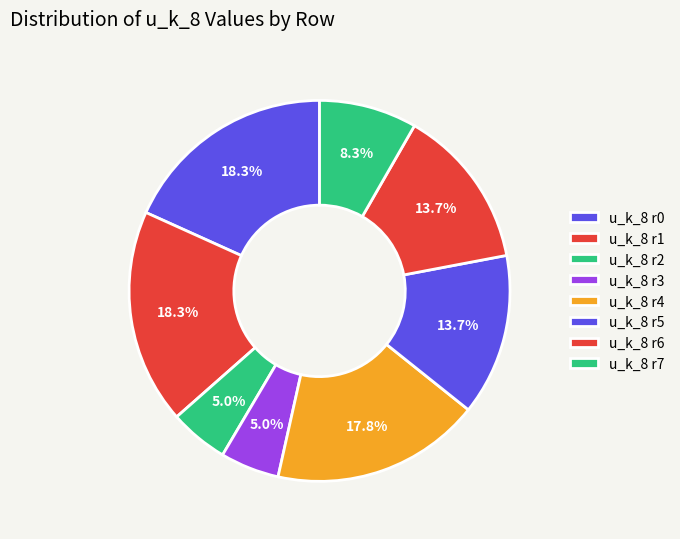

Which slice is the largest?

Row 0